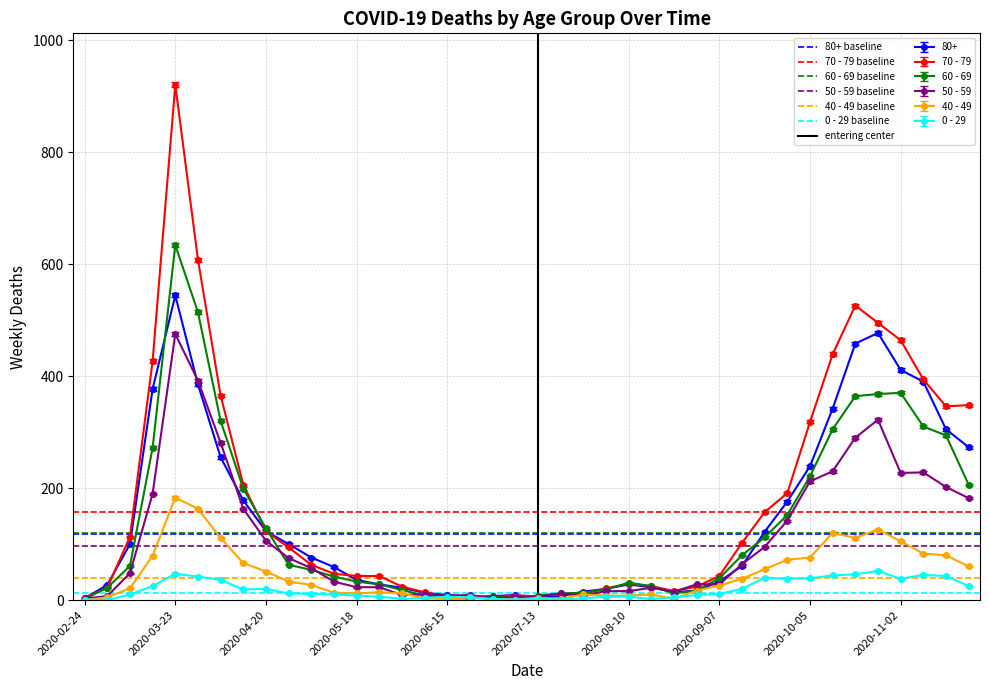

The value of 40 - 49 at 2020-05-25 is 14. True or false?

True